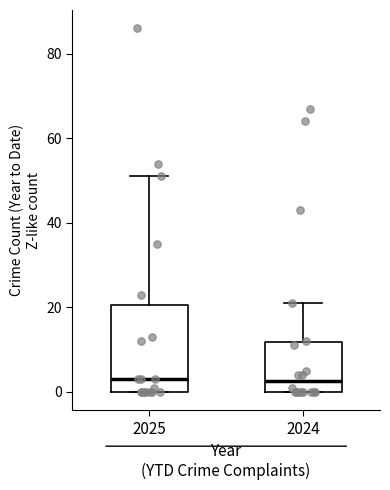

Reading left to right, read every box against the y-axis: the position of its median line, the range the box covers, and the ends of its whiskers. The values are not printed on the chart, so give them approximately, as read against the axis.

2025: median 4, box 0 to 20, whiskers 0 to 52
2024: median 2, box 0 to 12, whiskers 0 to 22